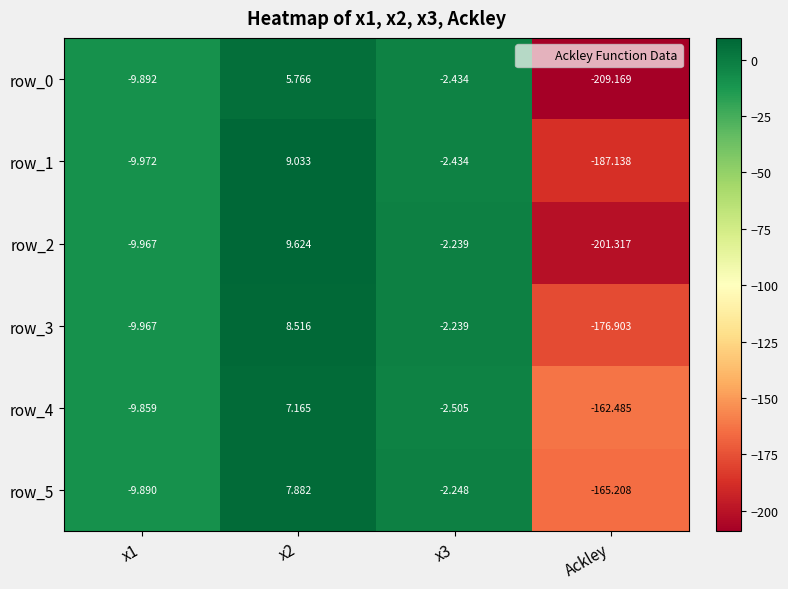

Is the value of row_5 at x3 greater than the value of row_4 at x1?

Yes